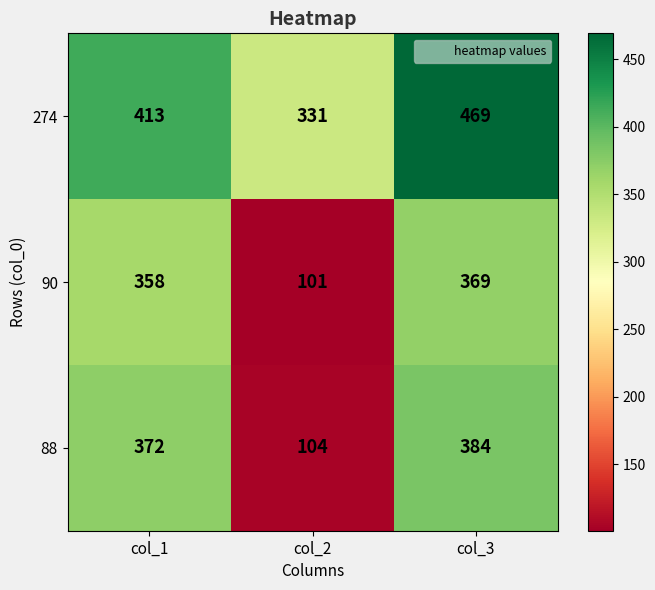

Count the number of categories in the chart.

3